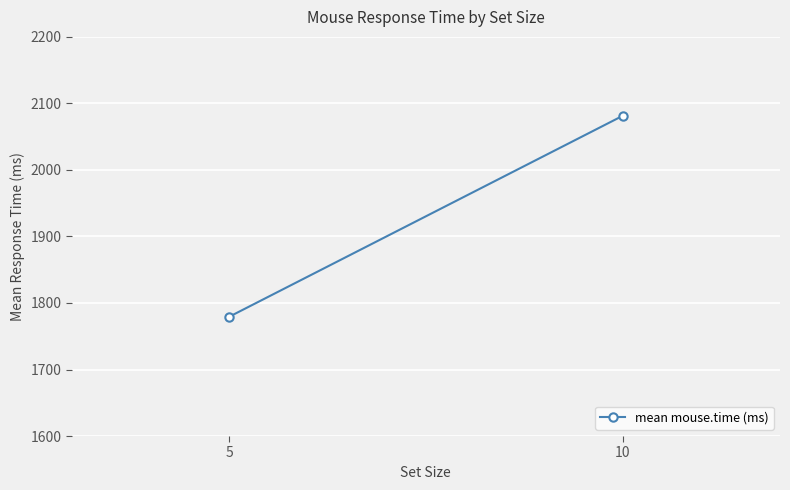

At which category does the chart reach its peak across all series?

10